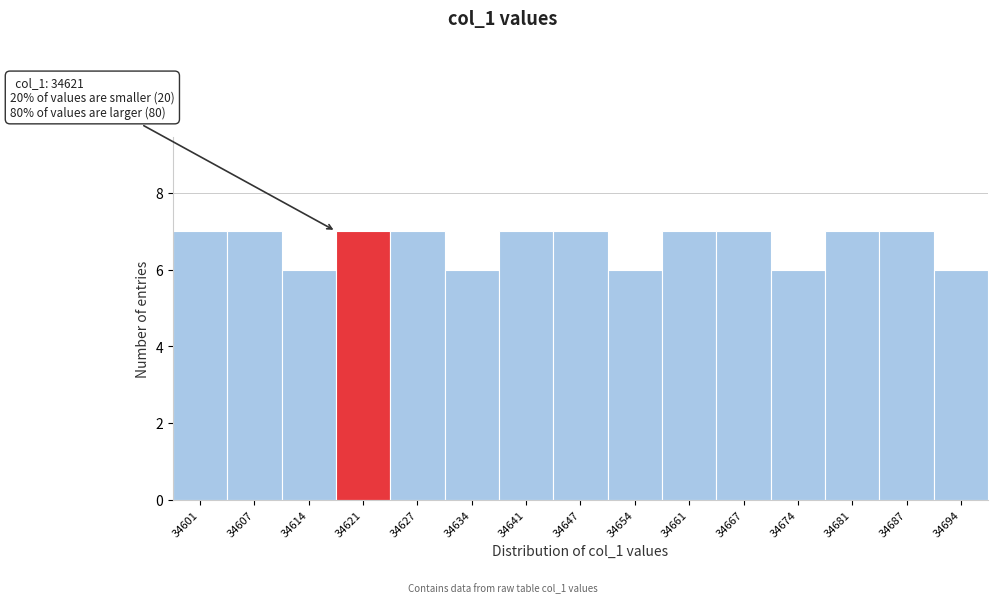

Reading right to left, extract all data points from this chart.

34694=6	34687=7	34681=7	34674=6	34667=7	34661=7	34654=6	34647=7	34641=7	34634=6	34627=7	34621=7	34614=6	34607=7	34601=7